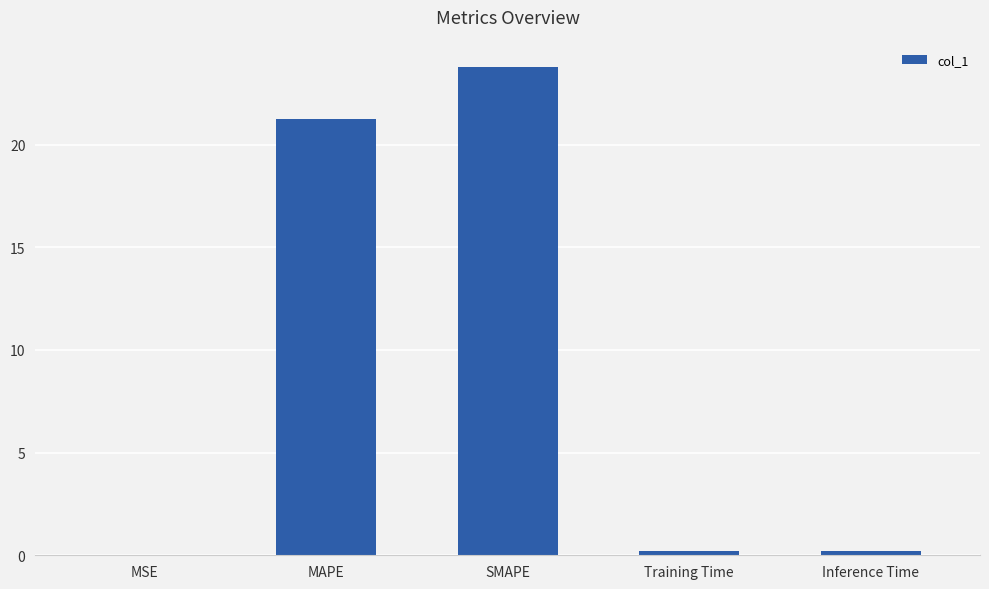

Between MAPE and SMAPE, which is larger?

SMAPE